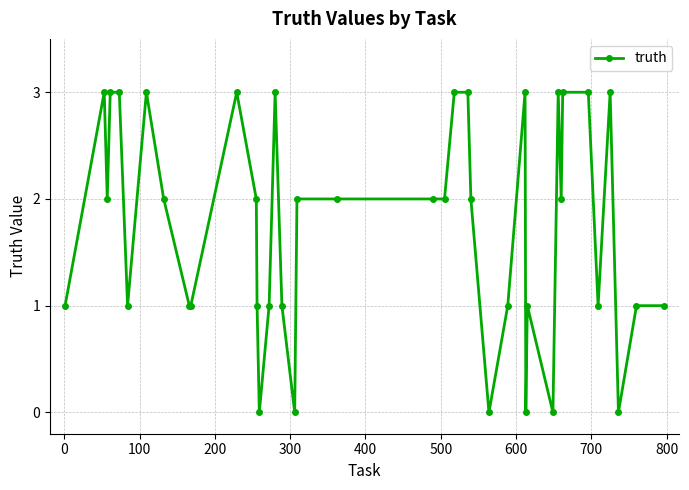

What is the sum of all values?

69